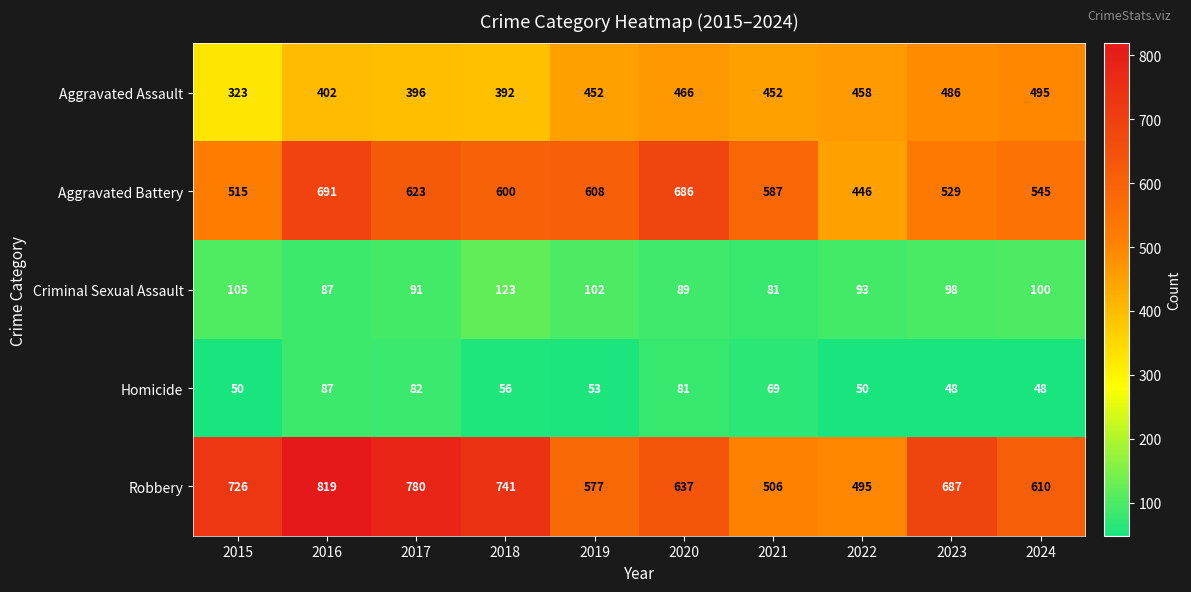

At which label does Robbery first exceed 687?

2015